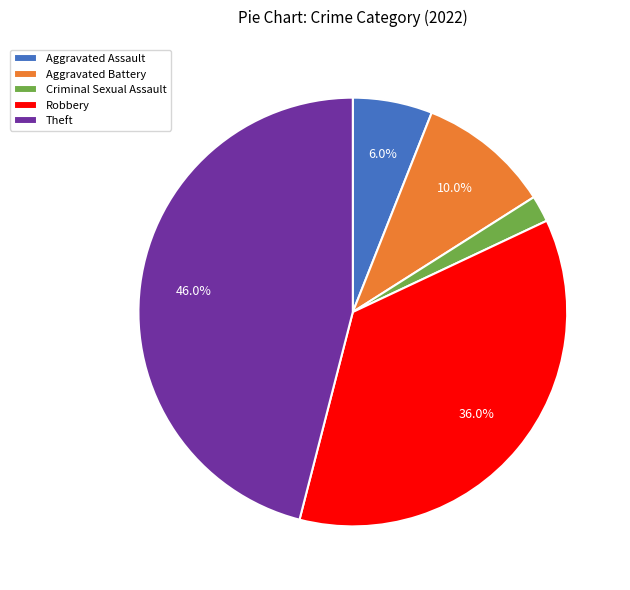

True or false: Aggravated Battery accounts for 10% of the total.

True